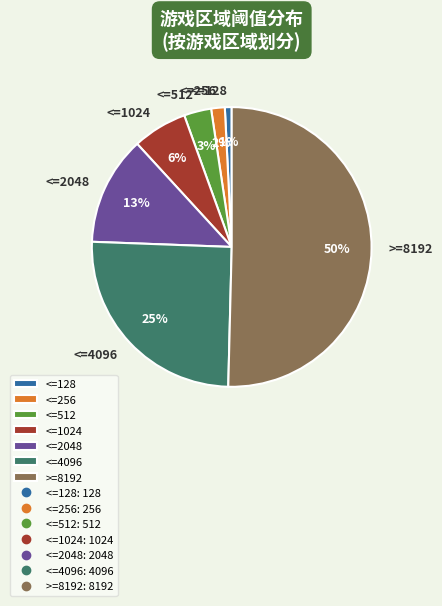

Is <=256 the majority of the pie?

No